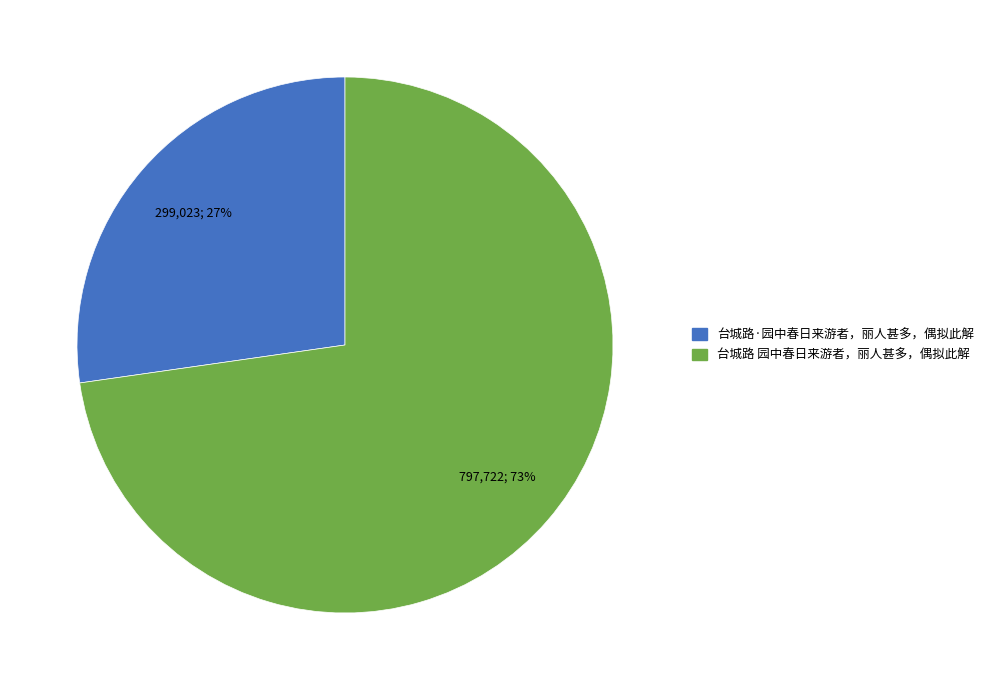

What percentage is the 台城路 园中春日来游者，丽人甚多，偶拟此解 slice, to the nearest percent?

73%